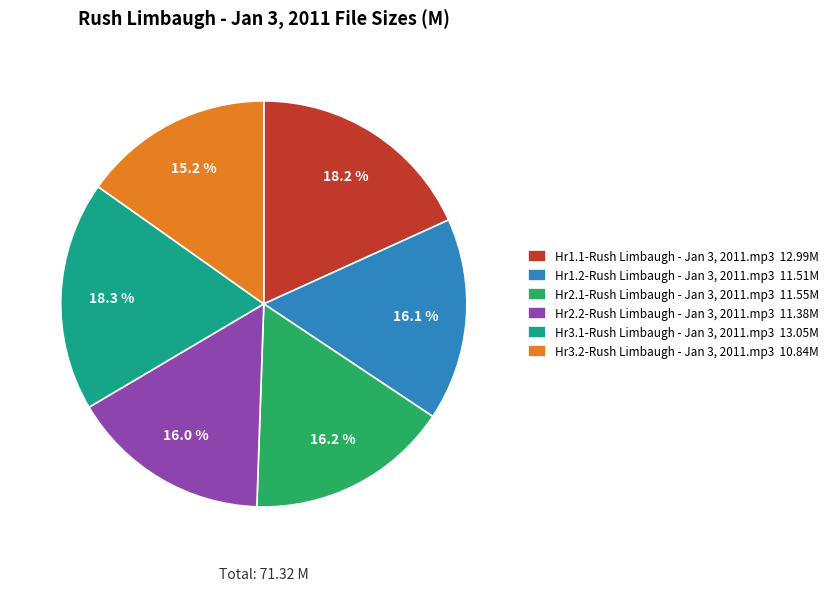

To the nearest percent, what is the average slice percentage?

17%